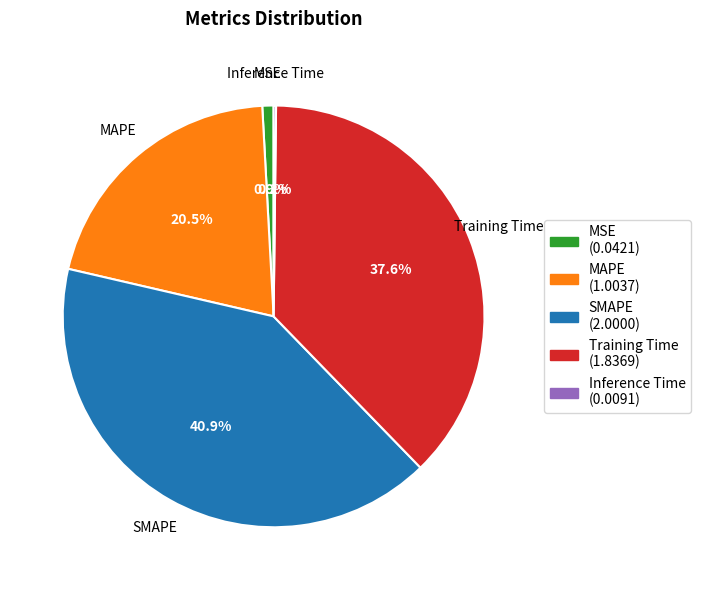

Is the sum of SMAPE and MAPE greater than half?

Yes